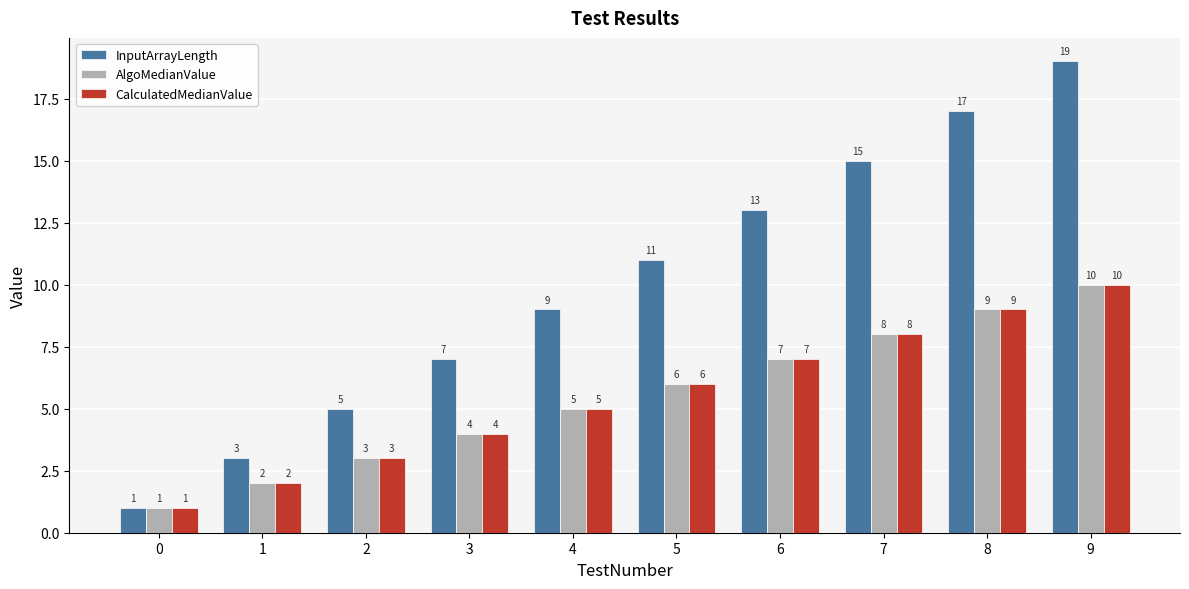

What are all the series names shown in the legend?

InputArrayLength, AlgoMedianValue, CalculatedMedianValue